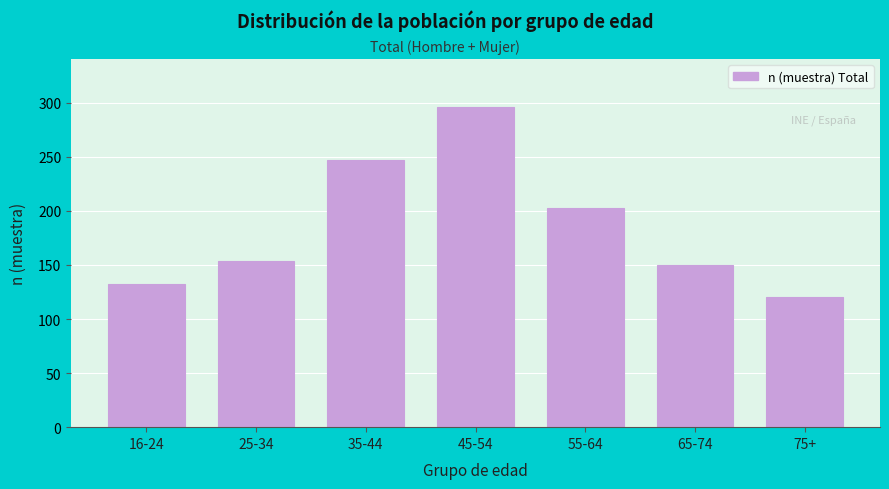

Reading left to right, extract all data points from this chart.

132	154	247	296	203	150	120